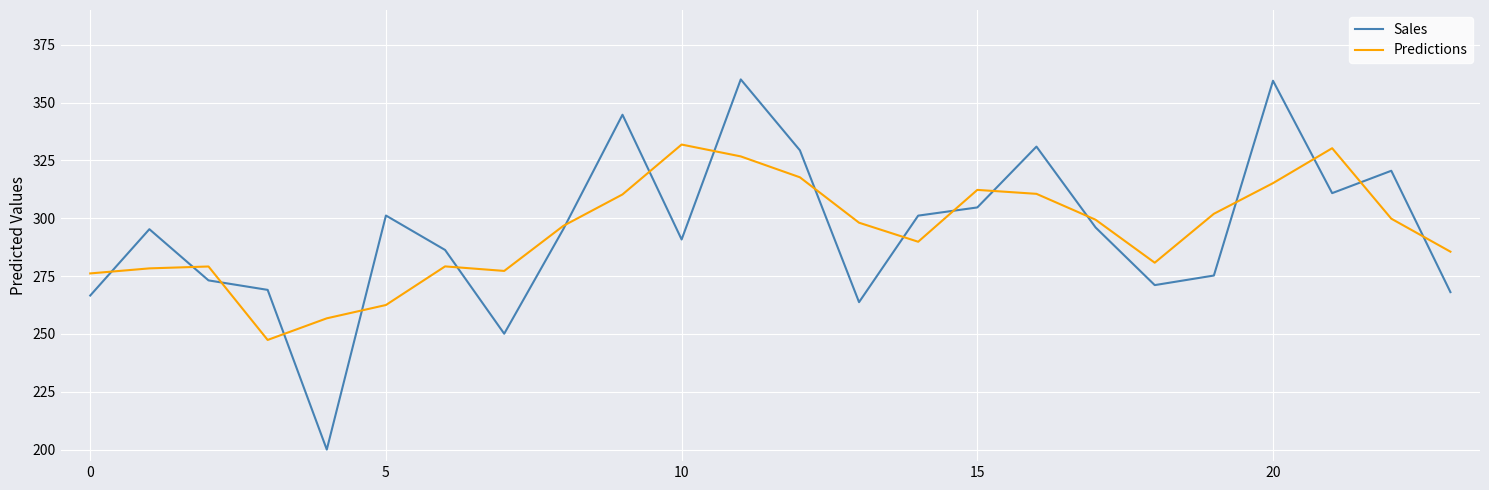

What is the lowest value of the Predictions series?

247.4